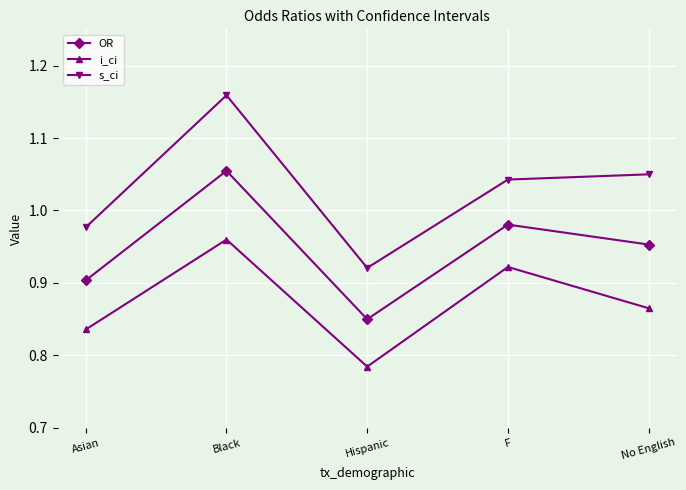

The value of i_ci at Hispanic is 0.2. True or false?

False